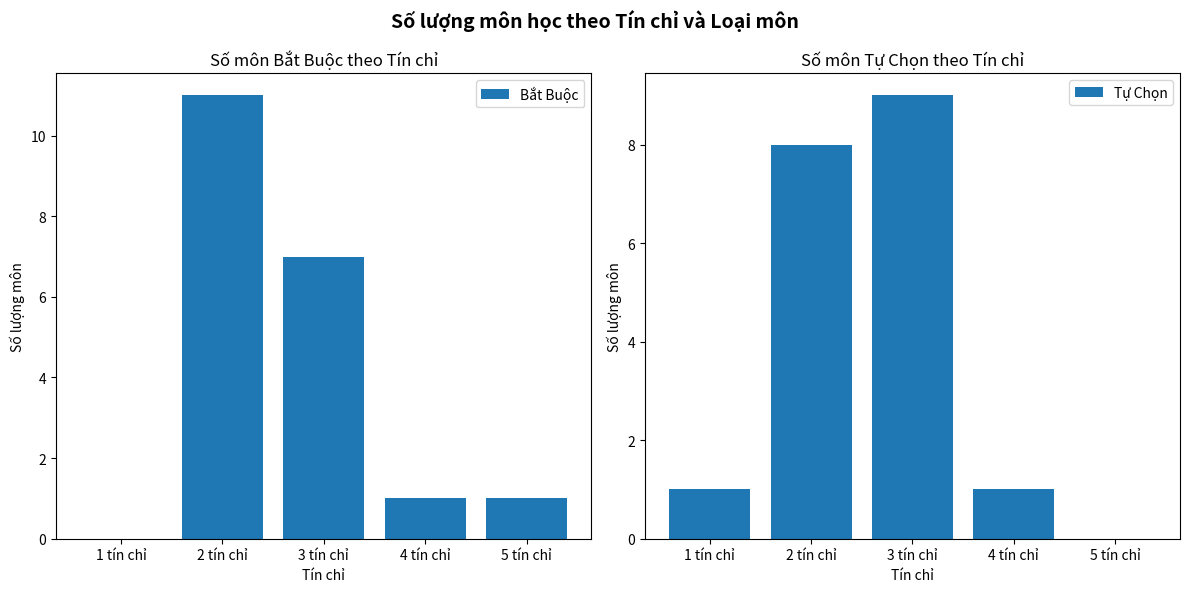

Reading right to left, list all the values displayed in this chart.

Bắt Buộc: 5 tín chỉ=1	4 tín chỉ=1	3 tín chỉ=7	2 tín chỉ=11	1 tín chỉ=0
Tự Chọn: 5 tín chỉ=0	4 tín chỉ=1	3 tín chỉ=9	2 tín chỉ=8	1 tín chỉ=1